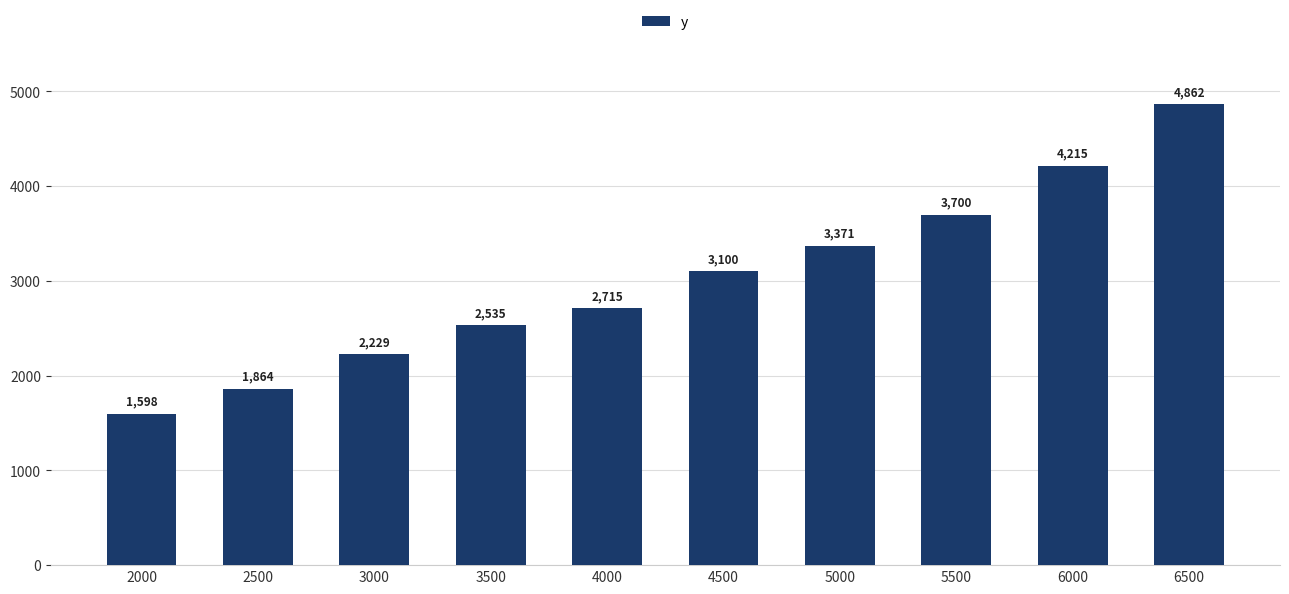

Does the chart contain any negative values?

No